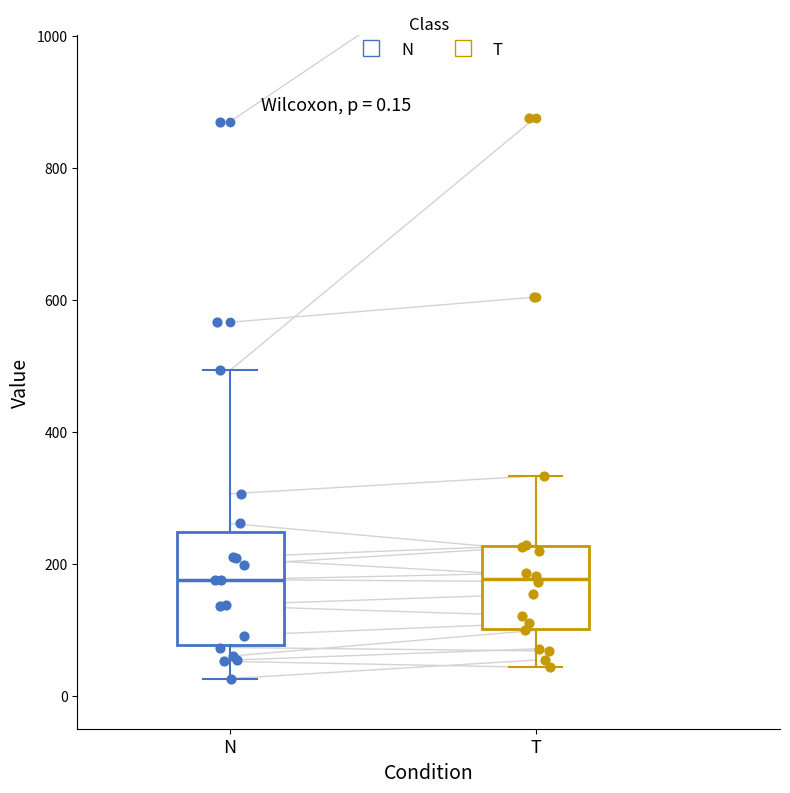

Which box is the tallest, from its lower edge to its upper edge?

N